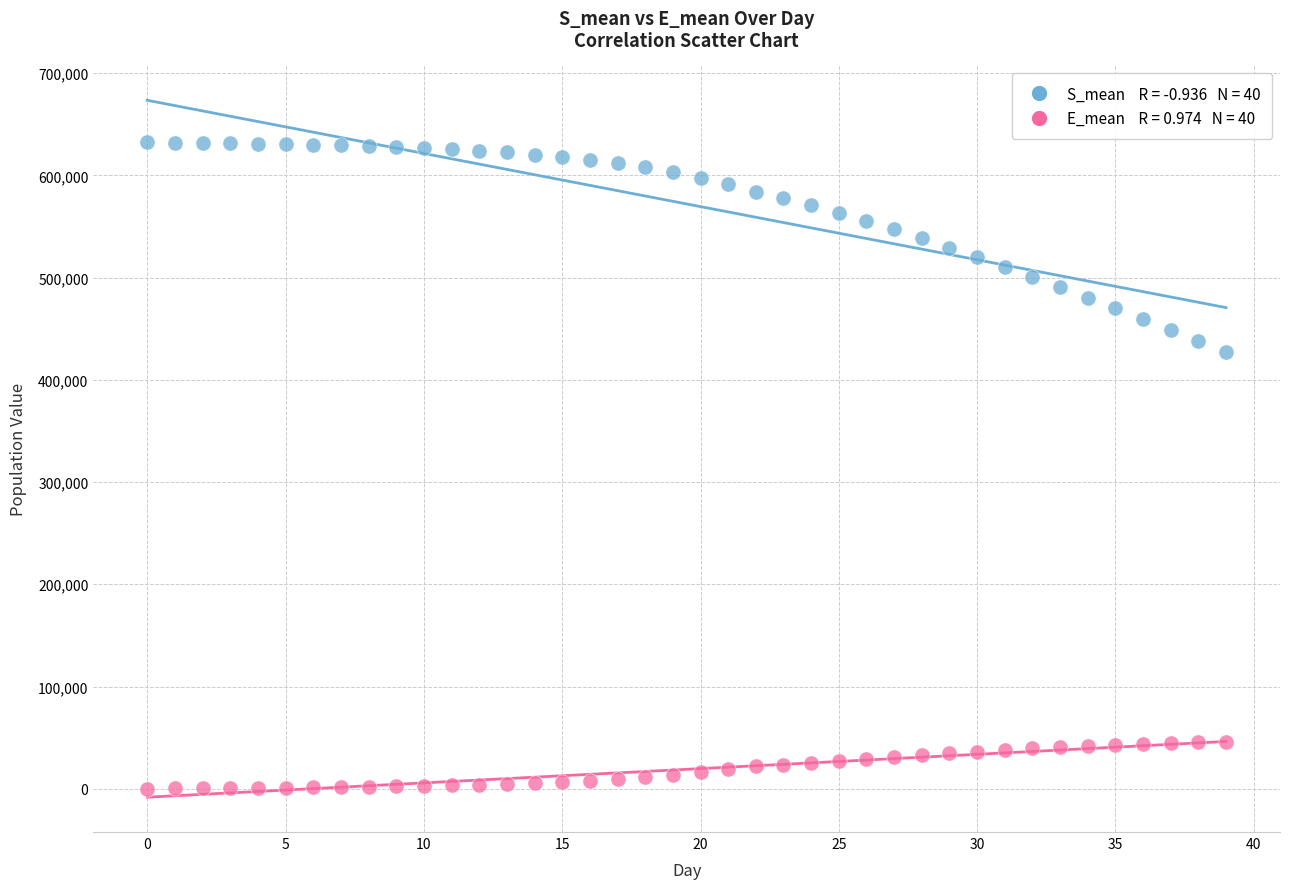

Across all series, what Y value is closest to 316297?

427605.5